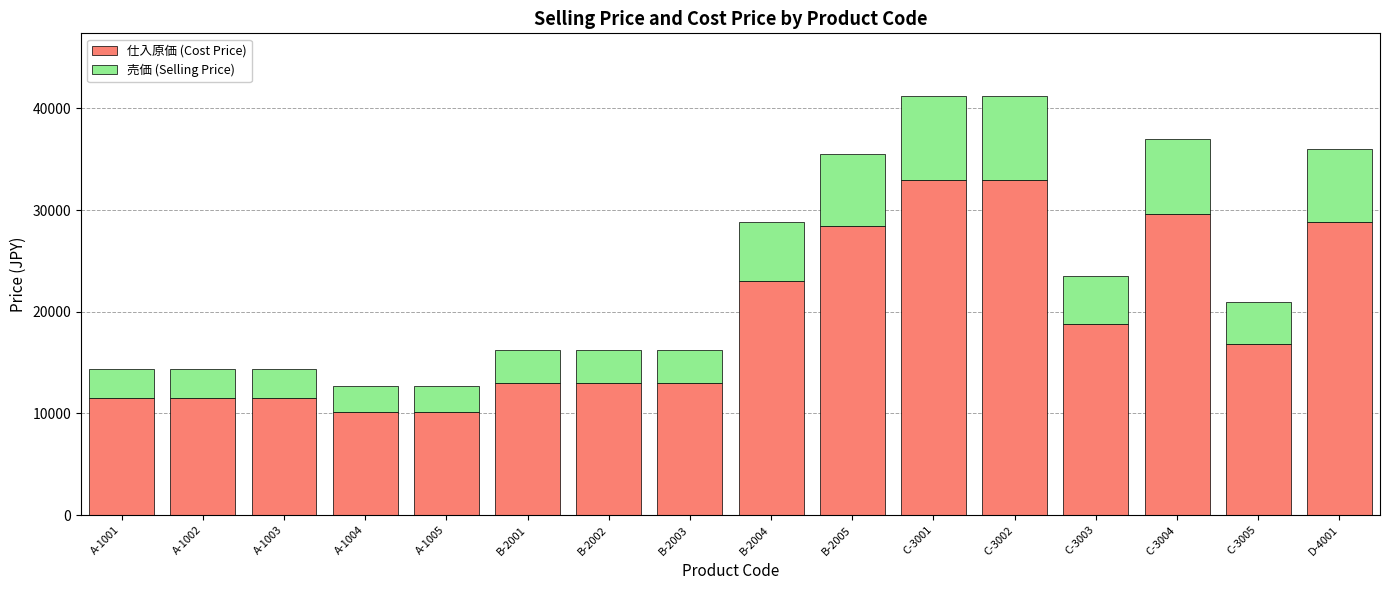

What is the maximum value for 仕入原価 (Cost Price)?

32960